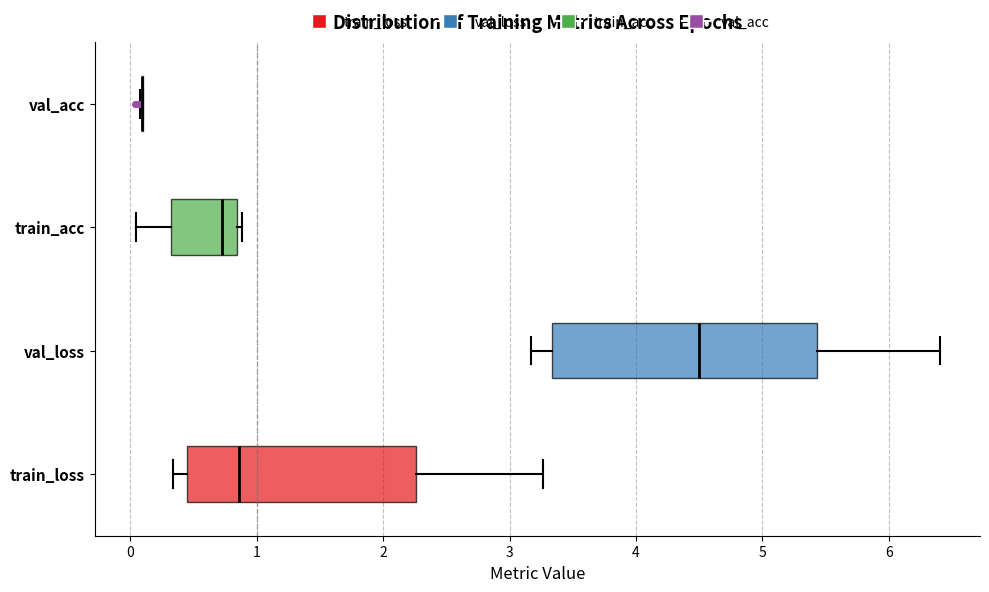

Where does the median line of the box for train_acc sit on the x-axis? The values are not printed on the chart, so give them approximately, as read against the axis.

0.7